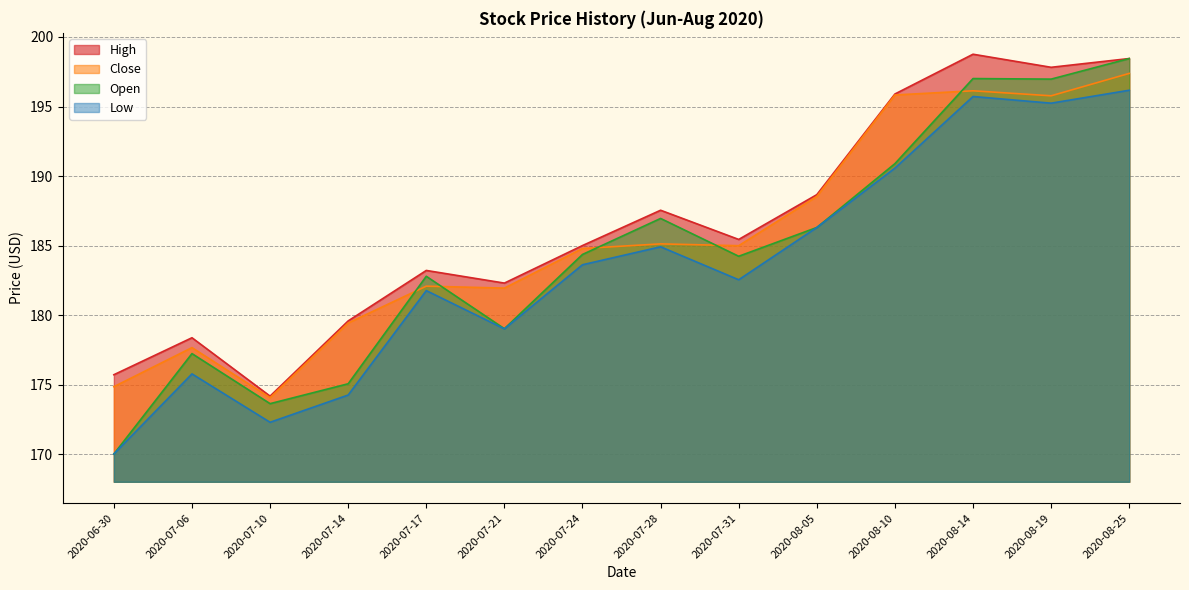

Where is Open nearest to the value 184?

2020-07-31